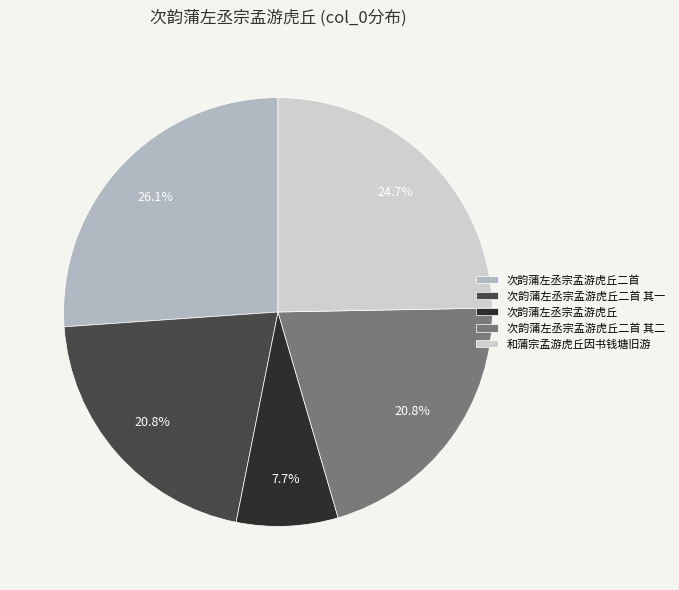

Between 次韵蒲左丞宗孟游虎丘二首 and 次韵蒲左丞宗孟游虎丘二首 其一, which is larger?

次韵蒲左丞宗孟游虎丘二首